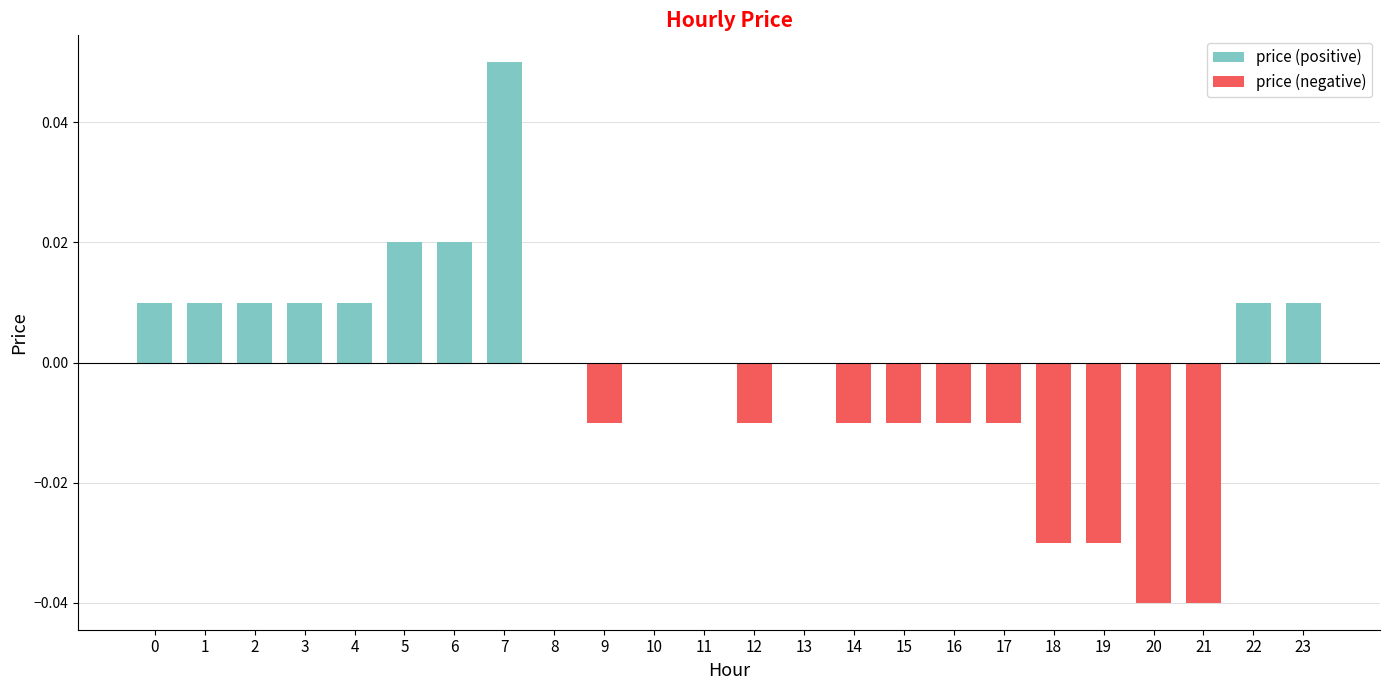

Between 15 and 18, which series saw the biggest shift?

price (negative)